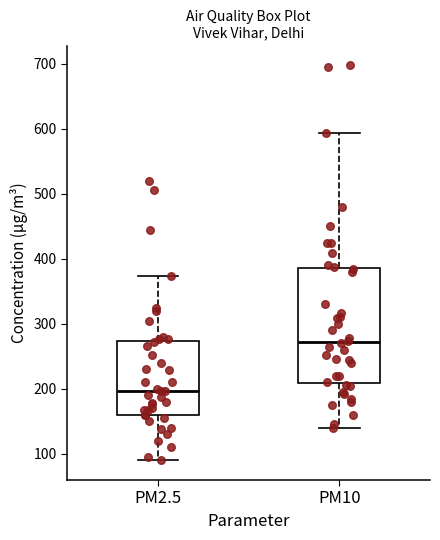

Reading left to right, read every box against the y-axis: the position of its median line, the range the box covers, and the ends of its whiskers. The values are not printed on the chart, so give them approximately, as read against the axis.

PM2.5: median 200, box 160 to 270, whiskers 90 to 370
PM10: median 270, box 210 to 390, whiskers 140 to 590